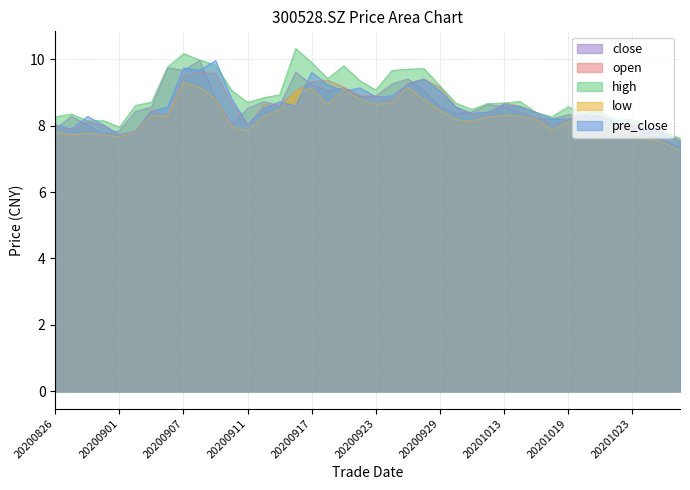

What is the value of the open point at the 29th from the left?

8.7